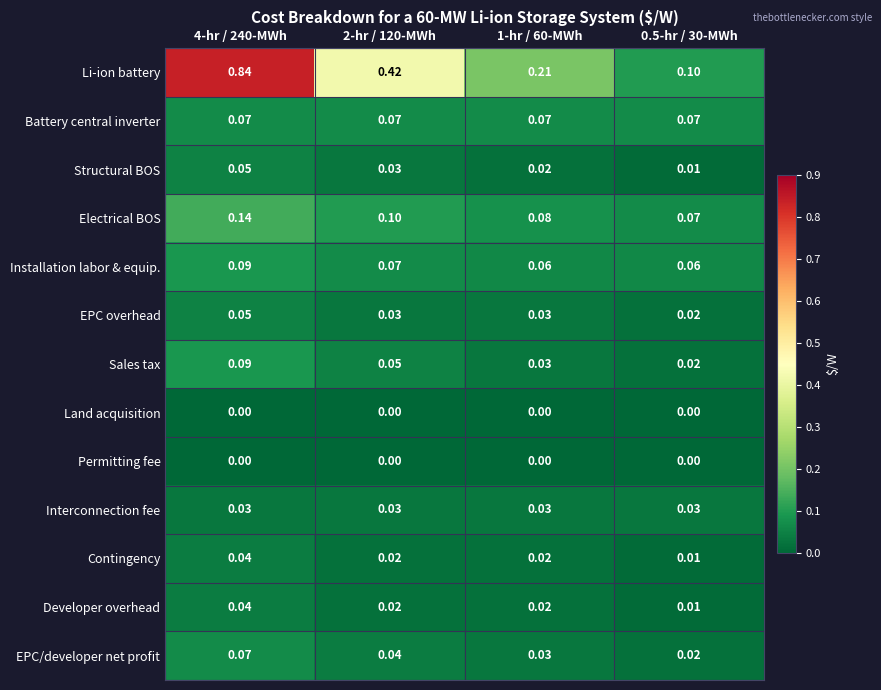

Which series has the largest range (max minus min)?

Li-ion battery